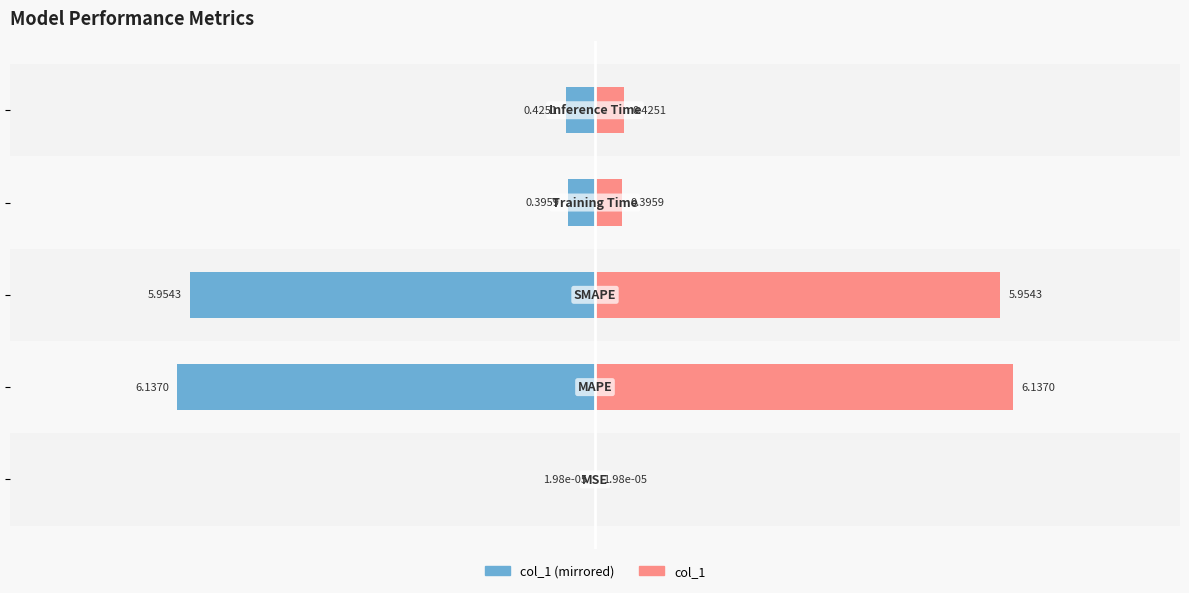

How many bars are there in each group?

2